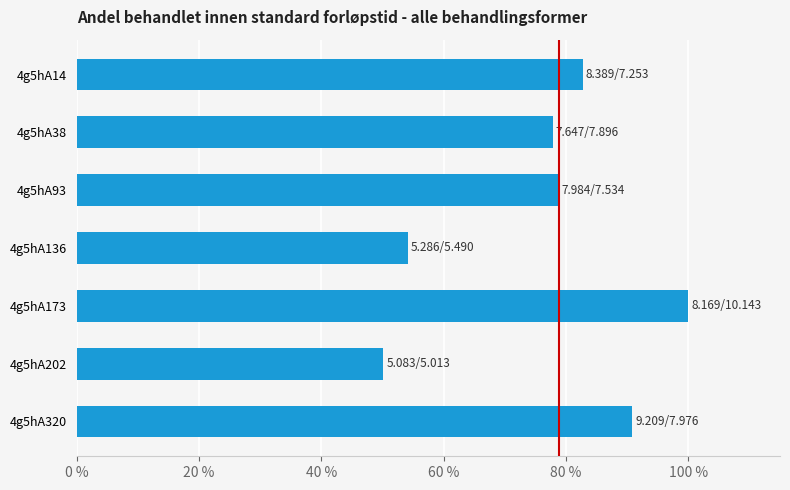

What is the value of the 5th bar from the top?

100.0